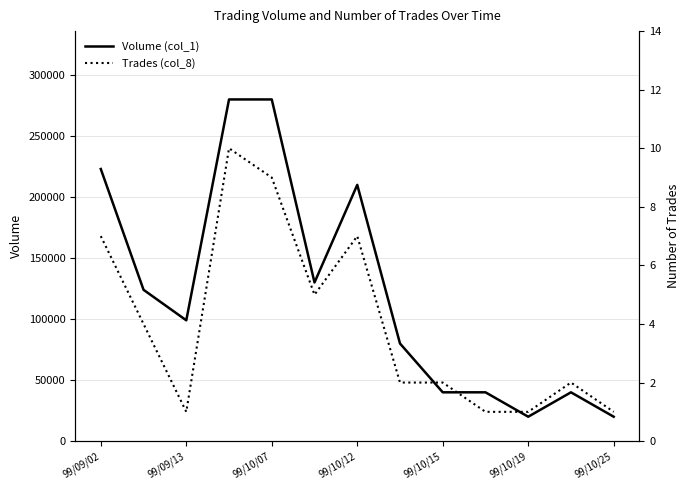

The value of Volume (col_1) at 99/09/13 is 156908. True or false?

False